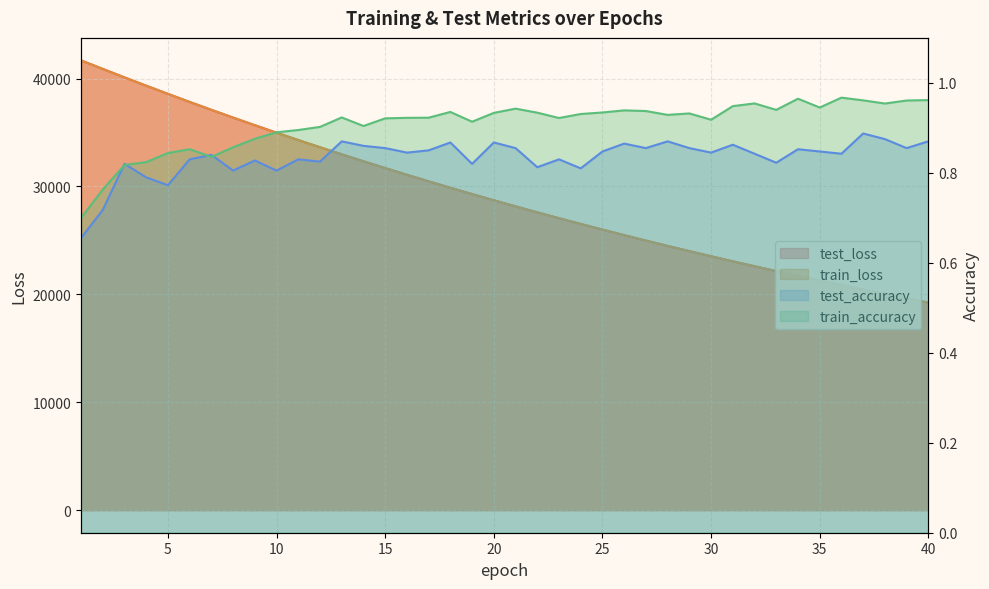

Between 18 and 26, which is larger?

18